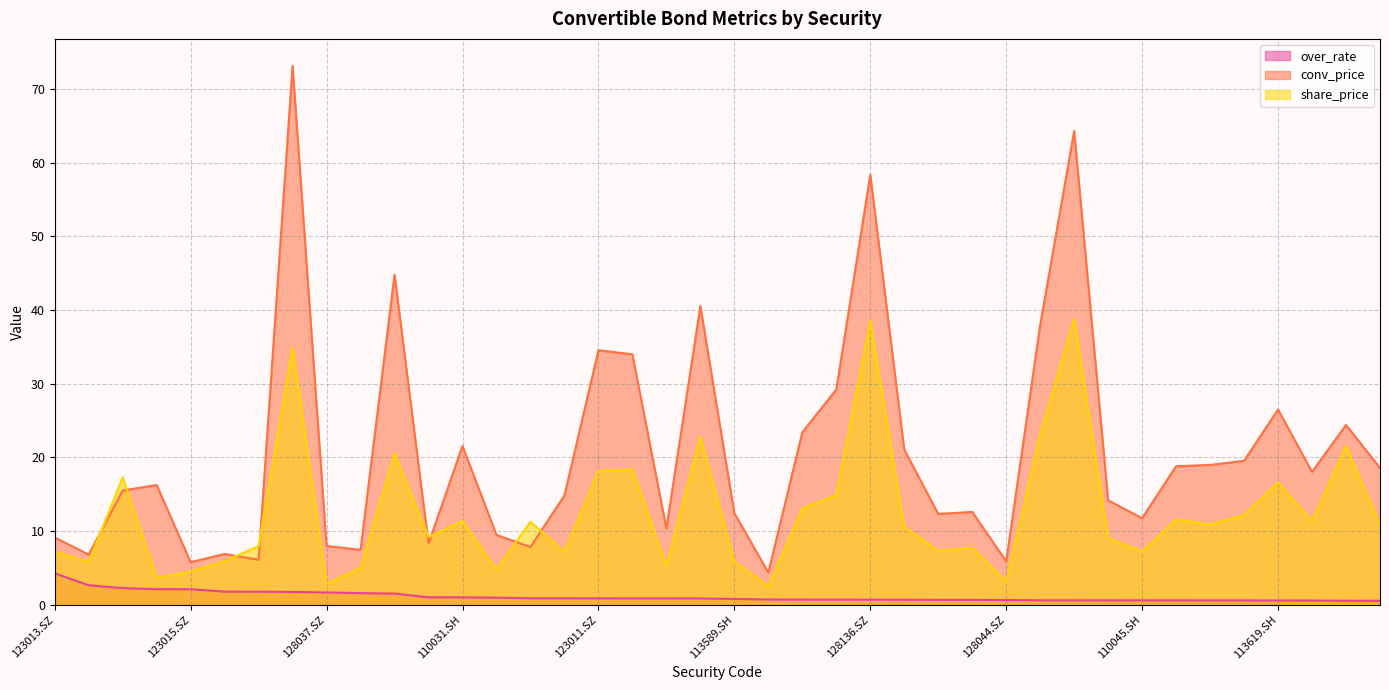

What is the label of the 12th point from the right?

128044.SZ